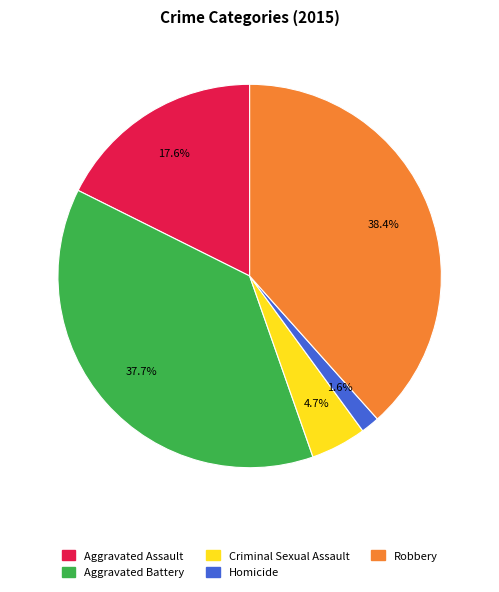

To the nearest percent, what percentage of the pie is Aggravated Assault?

18%